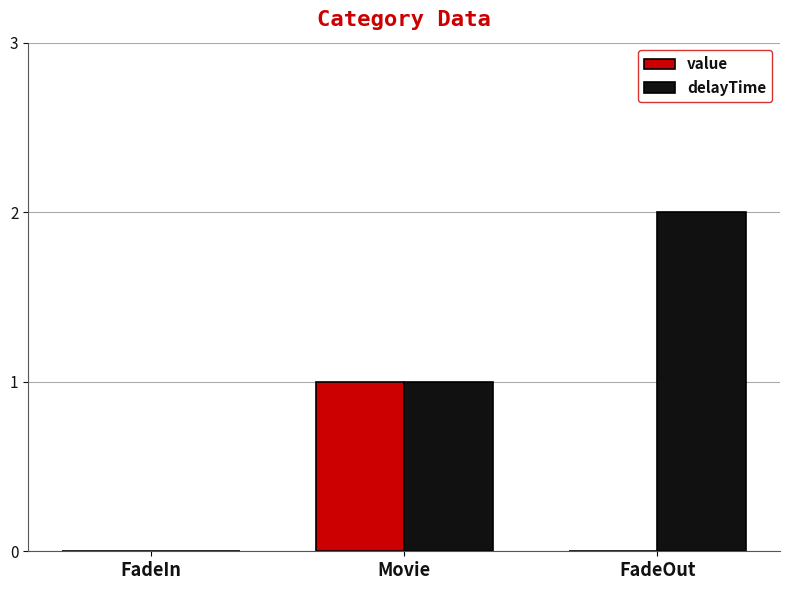

Reading left to right, what are all the values shown in this chart?

value: 0	1	0
delayTime: 0	1	2